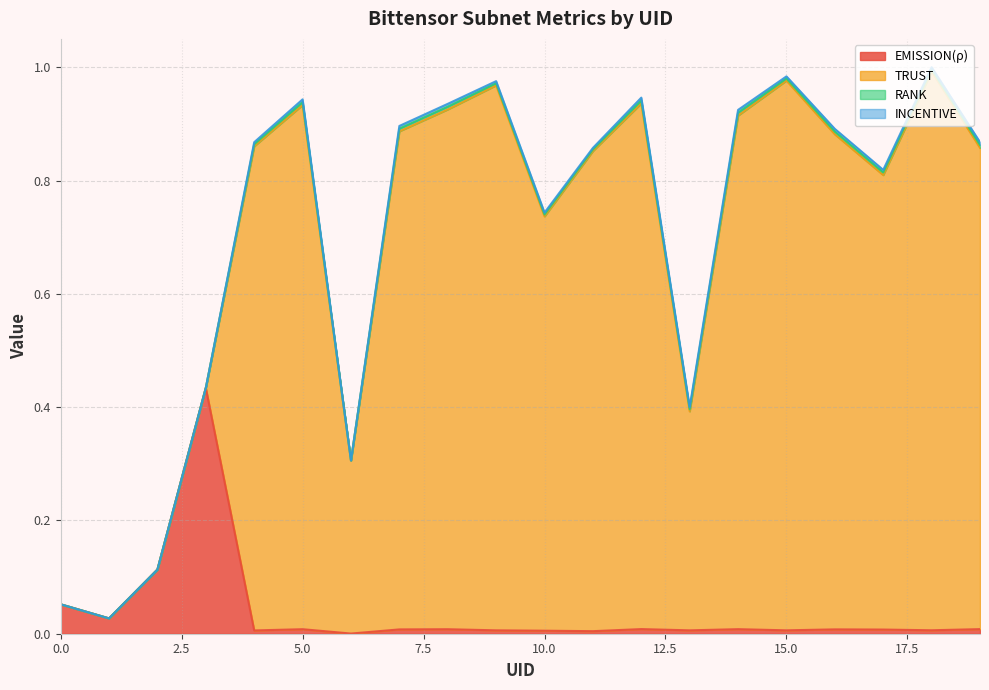

What is the difference between the highest and lowest values at 18?

1.0